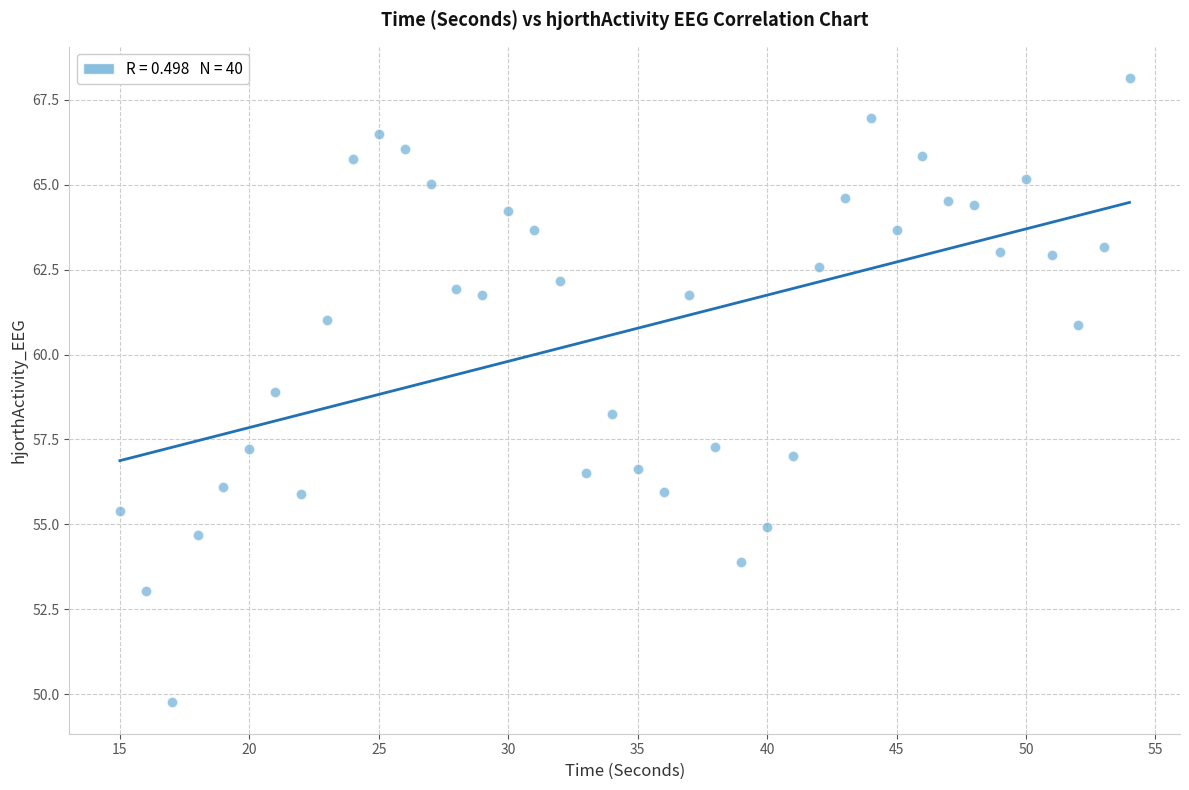

What Y value in the scatter plot is closest to 58?

58.3